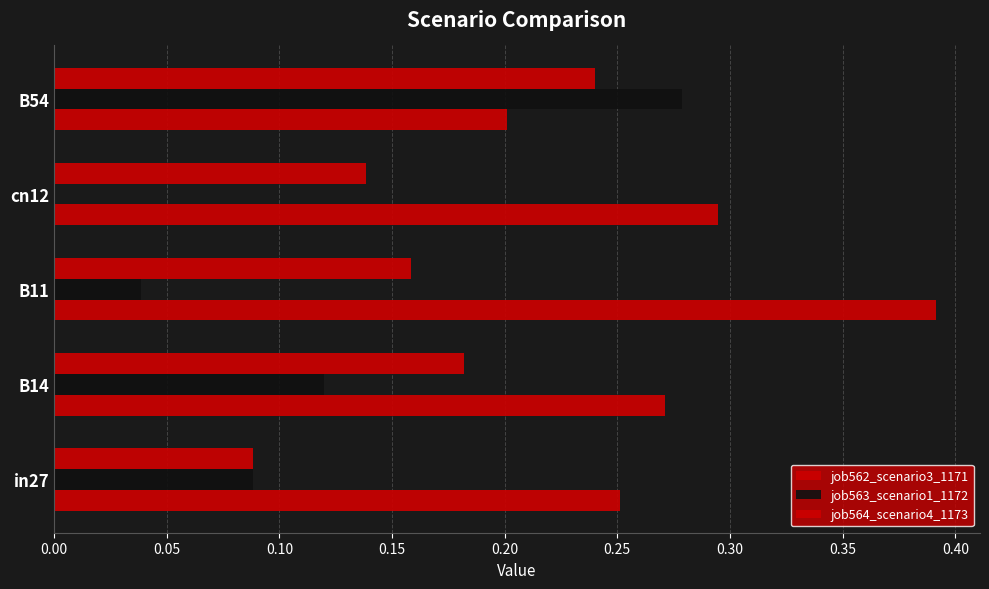

What is the minimum value for job564_scenario4_1173?

0.1